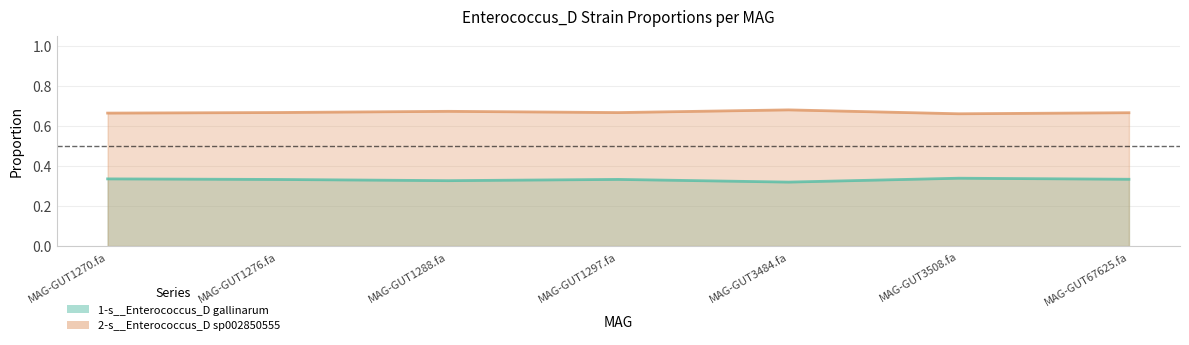

True or false: 2-s__Enterococcus_D sp002850555 and 1-s__Enterococcus_D gallinarum cross at least once.

False